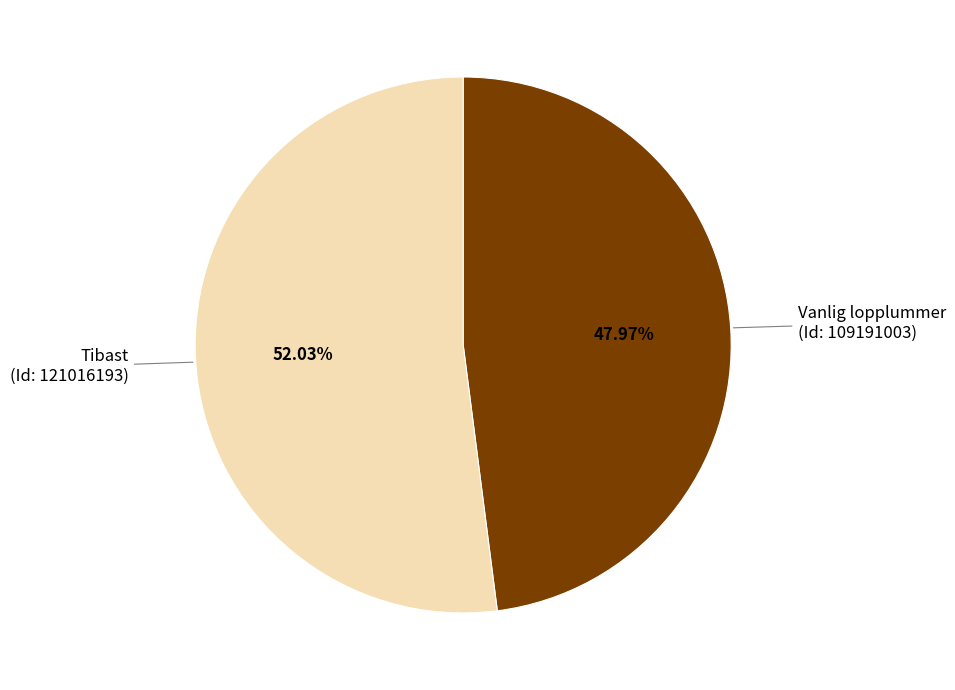

What is the ratio of the value at Vanlig lopplummer (Id: 109191003) to the value at Tibast (Id: 121016193)?

0.9